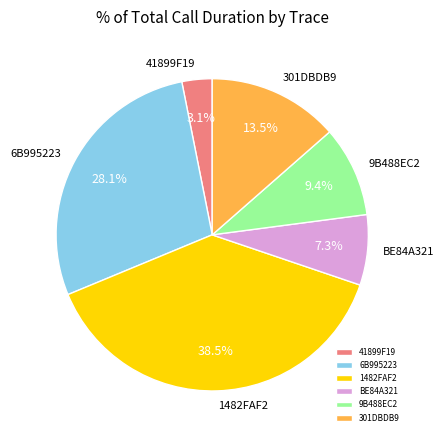

Rank the categories by value from highest to lowest.

1482FAF2, 6B995223, 301DBDB9, 9B488EC2, BE84A321, 41899F19